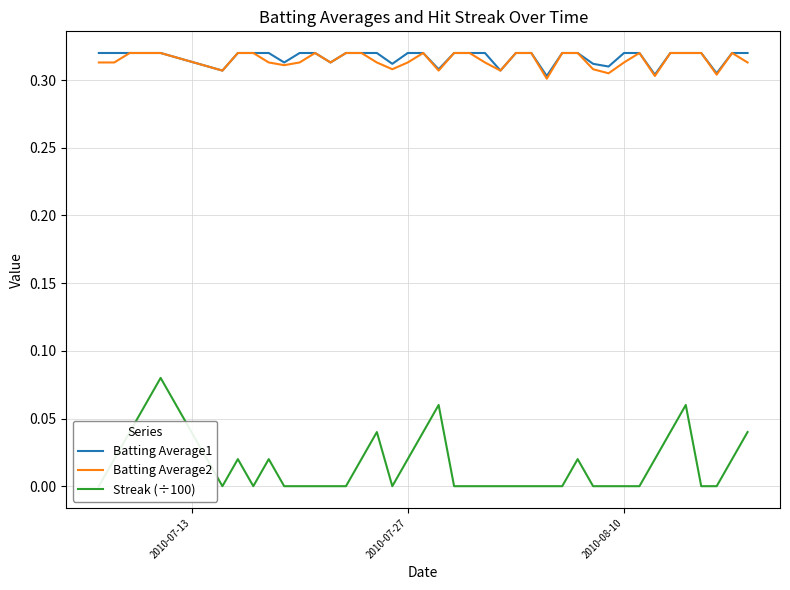

The value of Batting Average2 at 2010-08-10 is 0.2. True or false?

False